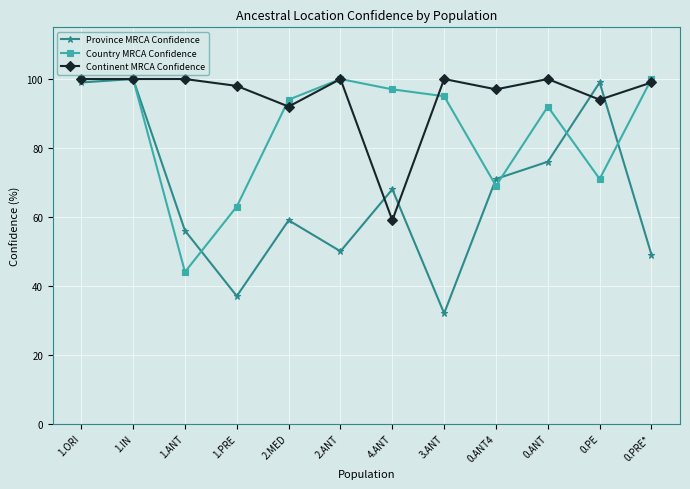

True or false: Country MRCA Confidence has more than 1 points higher than both neighbors.

True